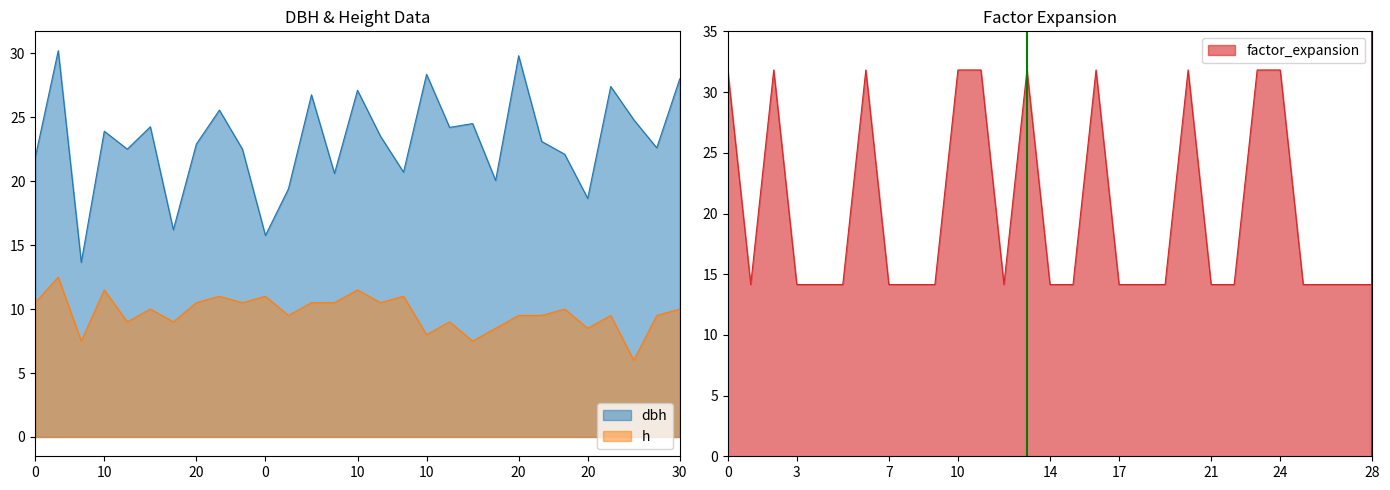

What is the value of the h point at the 12th from the left?

9.5